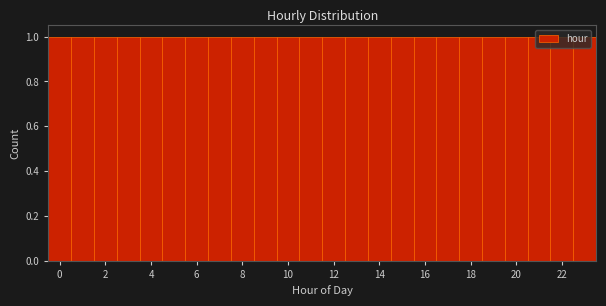

Reading left to right, transcribe this chart: for each bar, give the range it covers on the x-axis and its height. Neither the bar edges nor the heights are printed on the chart, so give them approximately, as read against the axes.

-0.5 to 0.5: 1
0.5 to 1.5: 1
1.5 to 2.5: 1
2.5 to 3.5: 1
3.5 to 4.5: 1
4.5 to 5.5: 1
5.5 to 6.5: 1
6.5 to 7.5: 1
7.5 to 8.5: 1
8.5 to 9.5: 1
9.5 to 10.5: 1
10.5 to 11.5: 1
11.5 to 12.5: 1
12.5 to 13.5: 1
13.5 to 14.5: 1
14.5 to 15.5: 1
15.5 to 16.5: 1
16.5 to 17.5: 1
17.5 to 18.5: 1
18.5 to 19.5: 1
19.5 to 20.5: 1
20.5 to 21.5: 1
21.5 to 22.5: 1
22.5 to 23.5: 1